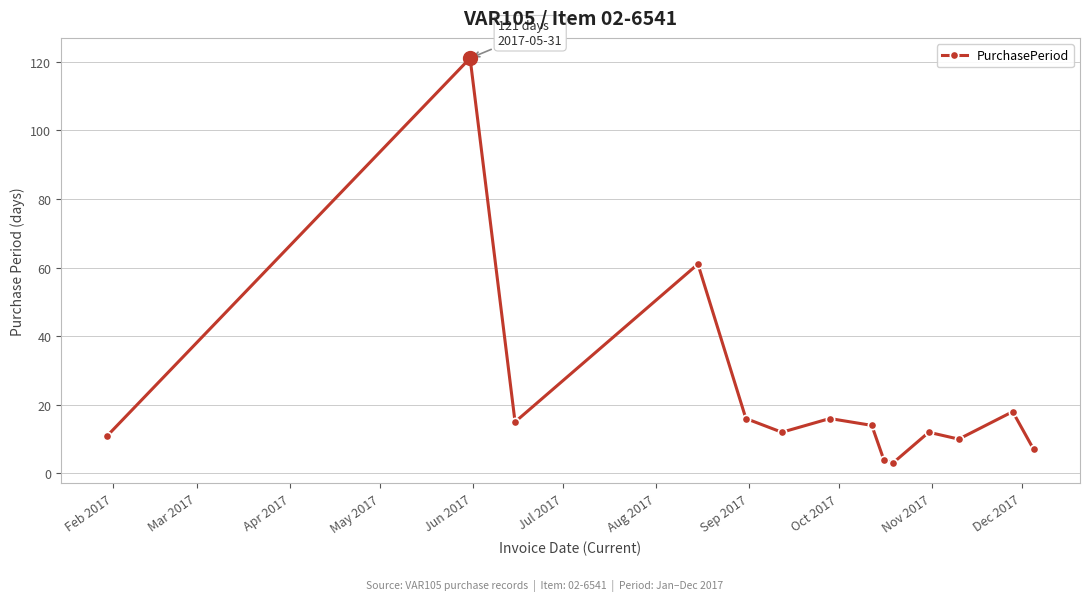

True or false: the data has more than 1 interior local peaks.

True